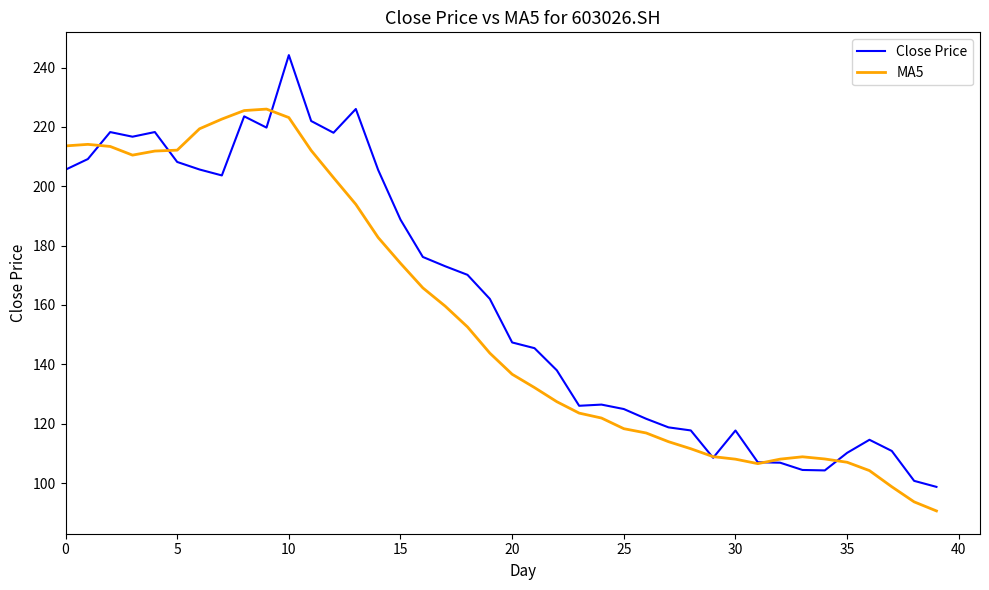

What is the lowest value of the Close Price series?

98.7